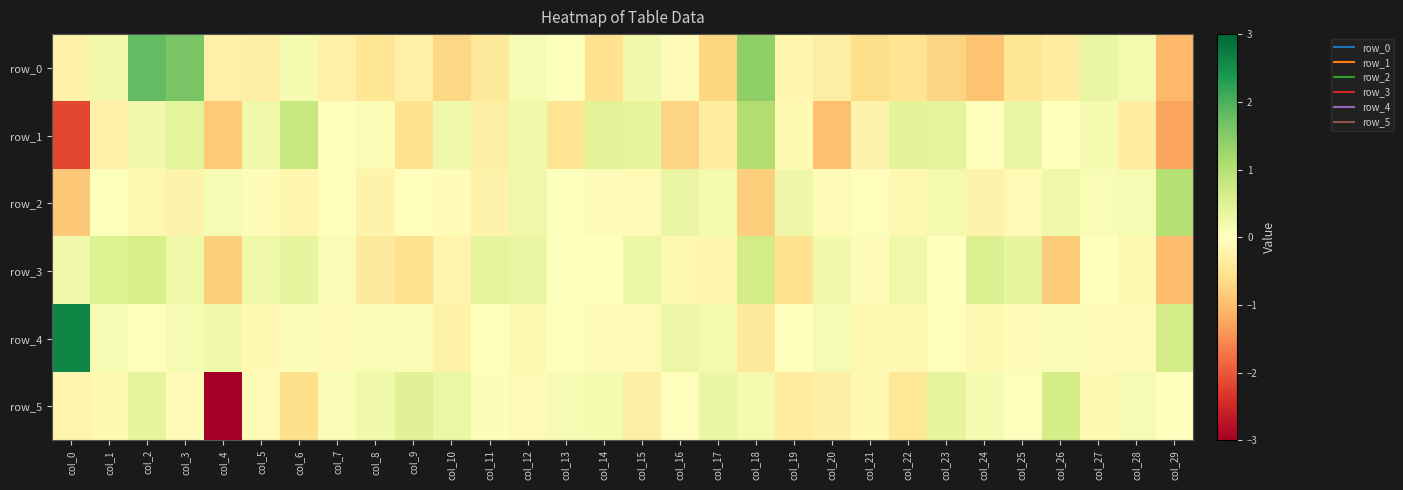

The value of row_2 at col_0 is -0.3. True or false?

False